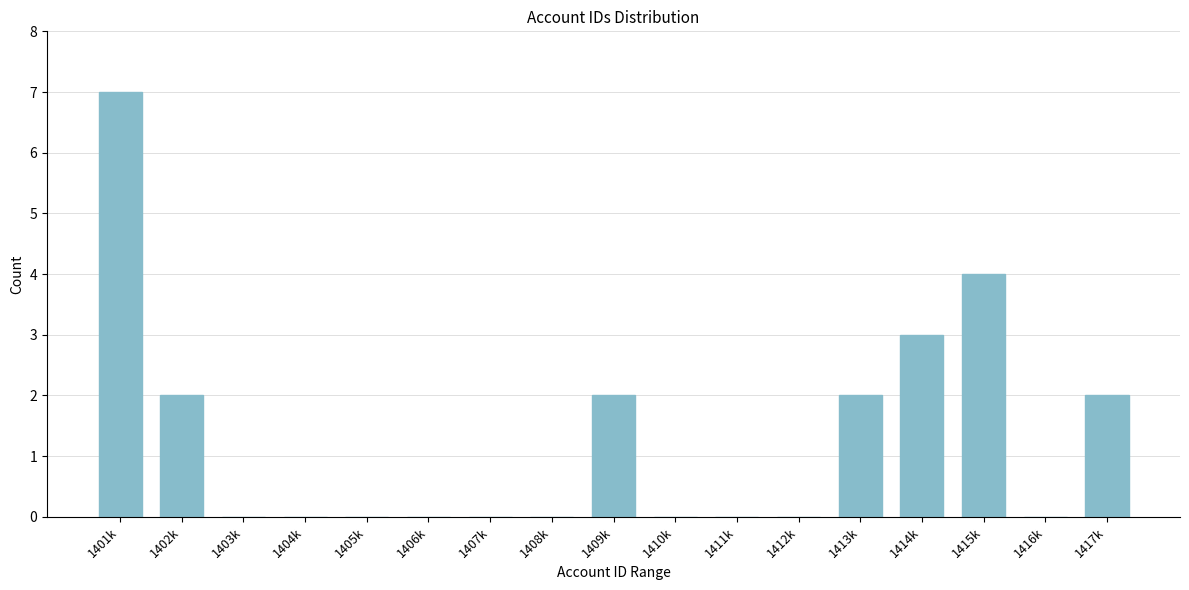

Reading left to right, extract all data points from this chart.

1401k=7	1402k=2	1403k=0	1404k=0	1405k=0	1406k=0	1407k=0	1408k=0	1409k=2	1410k=0	1411k=0	1412k=0	1413k=2	1414k=3	1415k=4	1416k=0	1417k=2